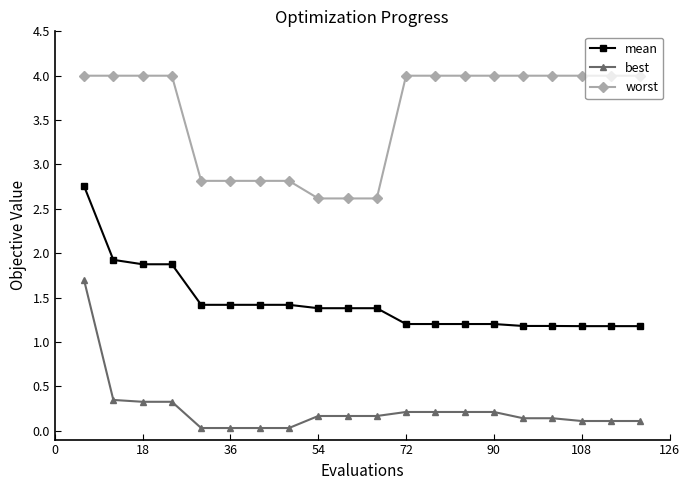

List the series in order of their peak value, highest first.

worst, mean, best